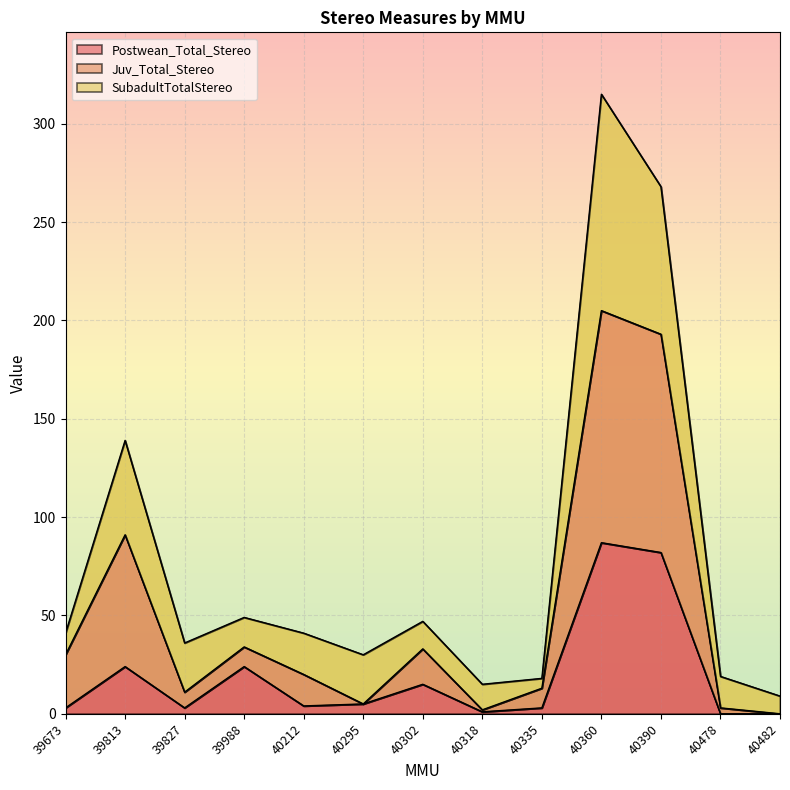

The Postwean_Total_Stereo series shows 82 at 40390. True or false?

True